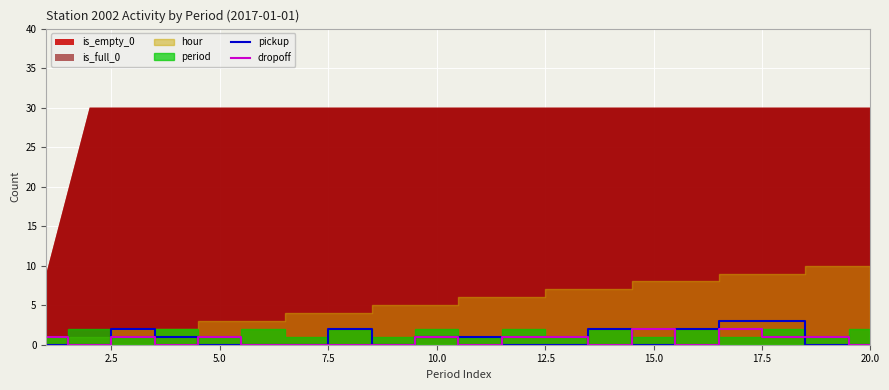

What is the maximum value for pickup?

3